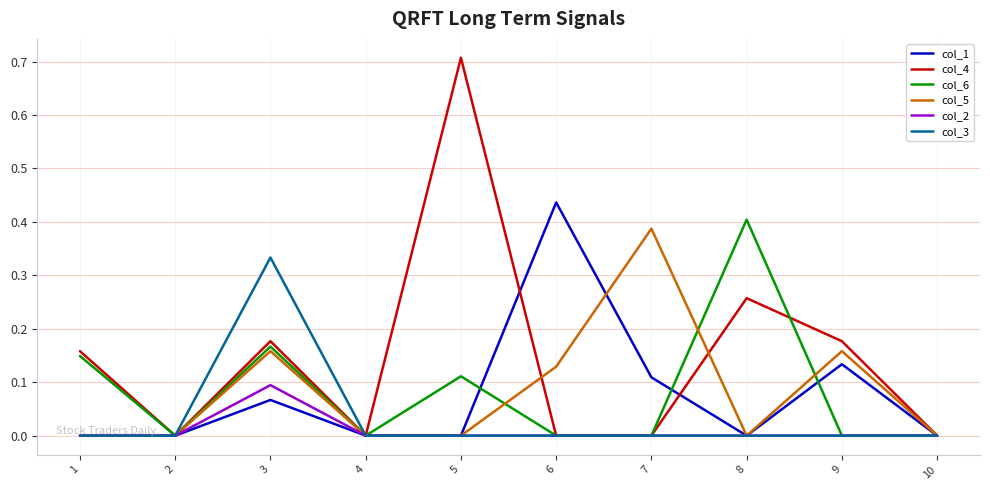

Between 1 and 7, which series saw the biggest shift?

col_5